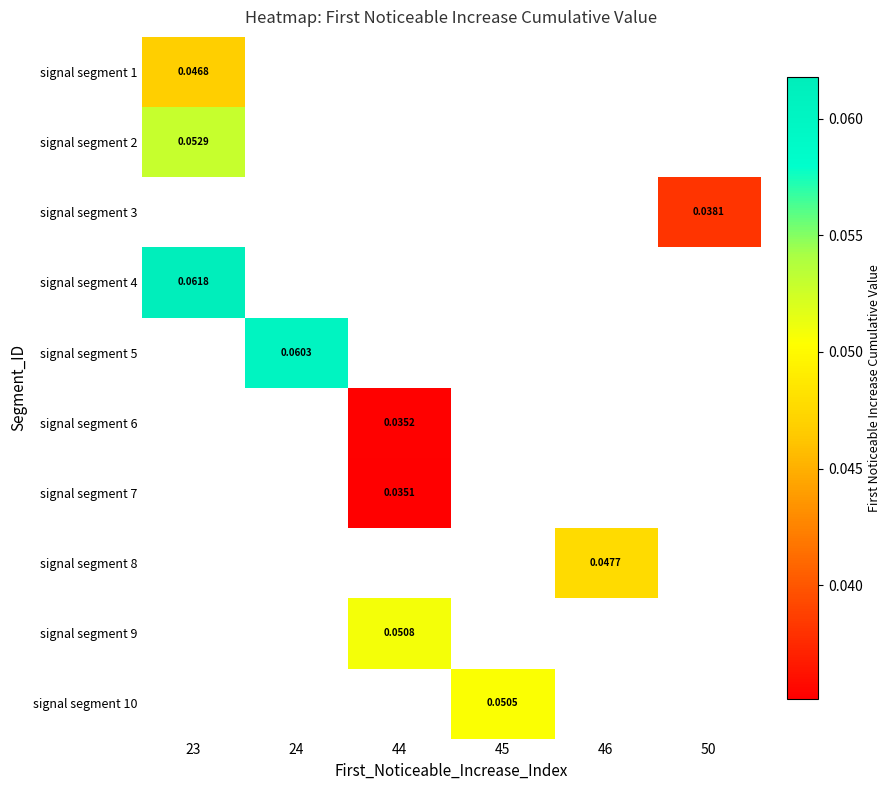

How many values in the signal segment 10 series exceed 0?

1